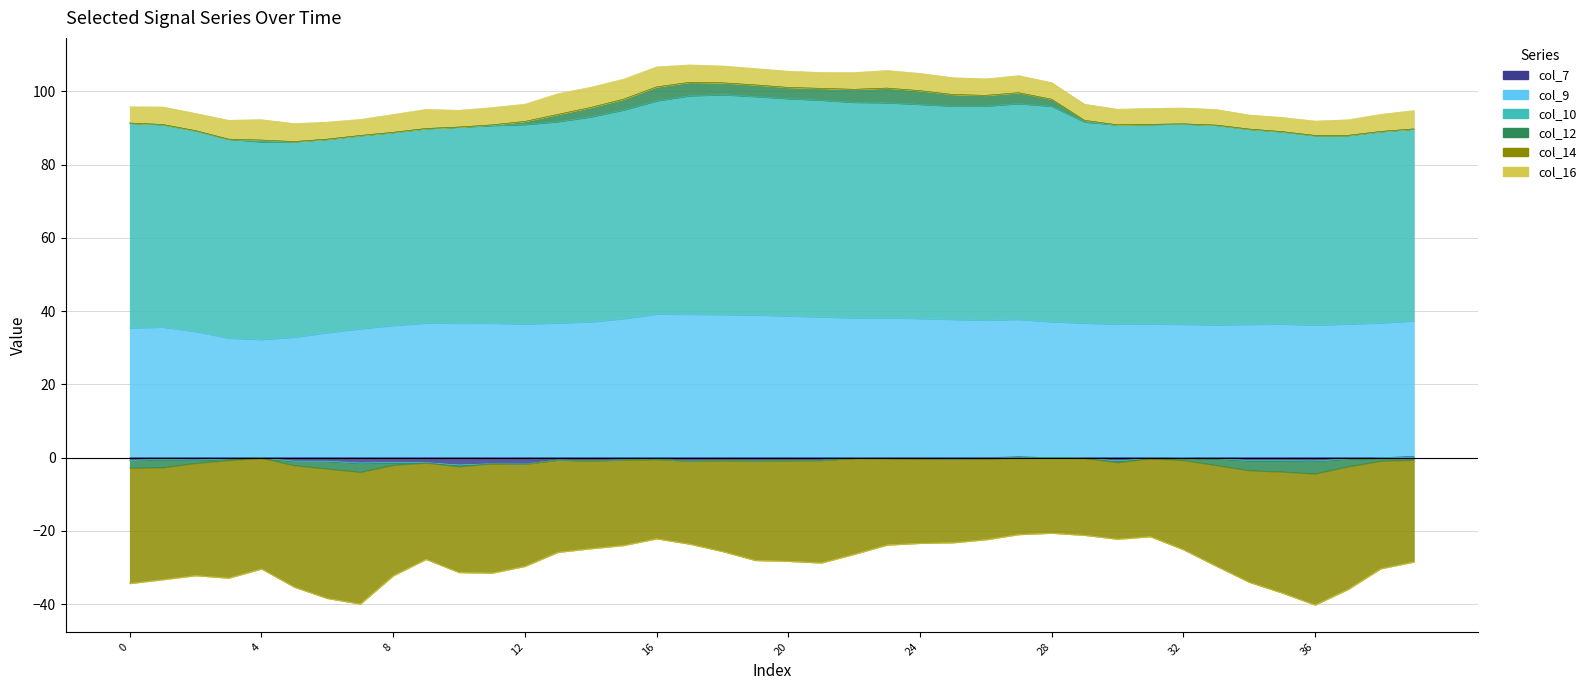

True or false: col_7 and col_9 intersect in this chart.

False